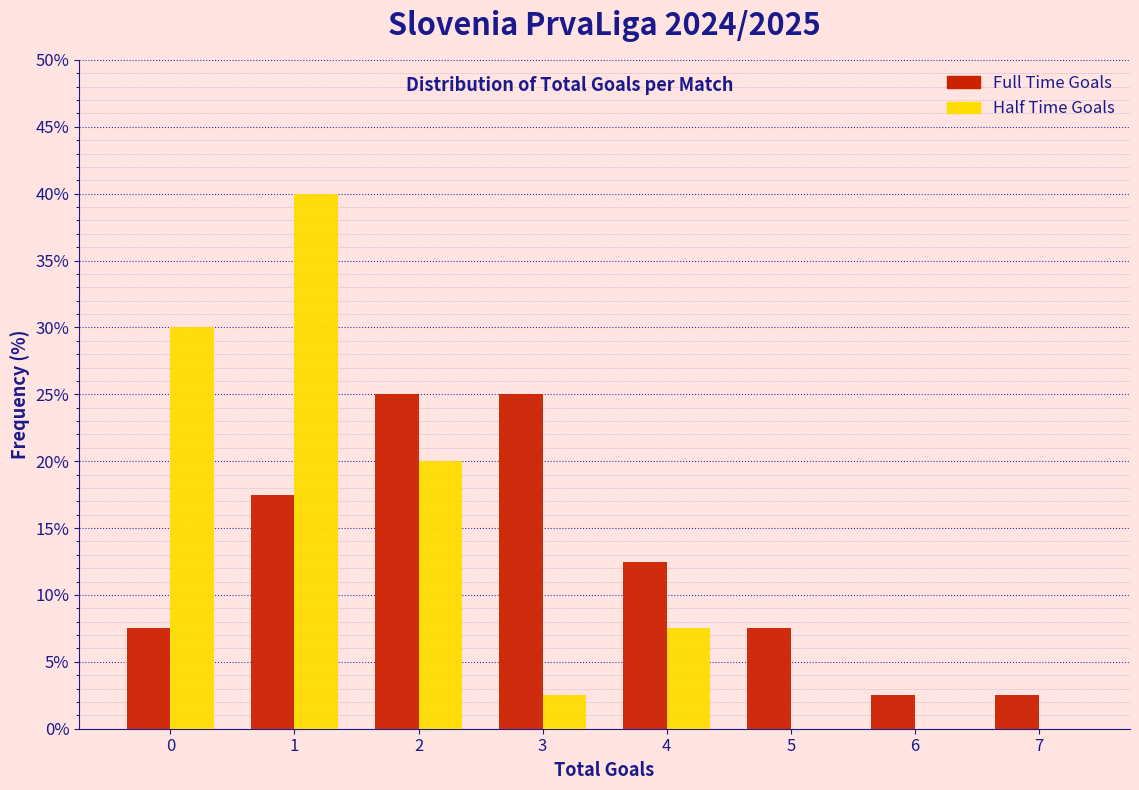

Reading left to right, list all the values displayed in this chart.

Full Time Goals: 0=7.5	1=17.5	2=25.0	3=25.0	4=12.5	5=7.5	6=2.5	7=2.5
Half Time Goals: 0=30.0	1=40.0	2=20.0	3=2.5	4=7.5	5=0.0	6=0.0	7=0.0